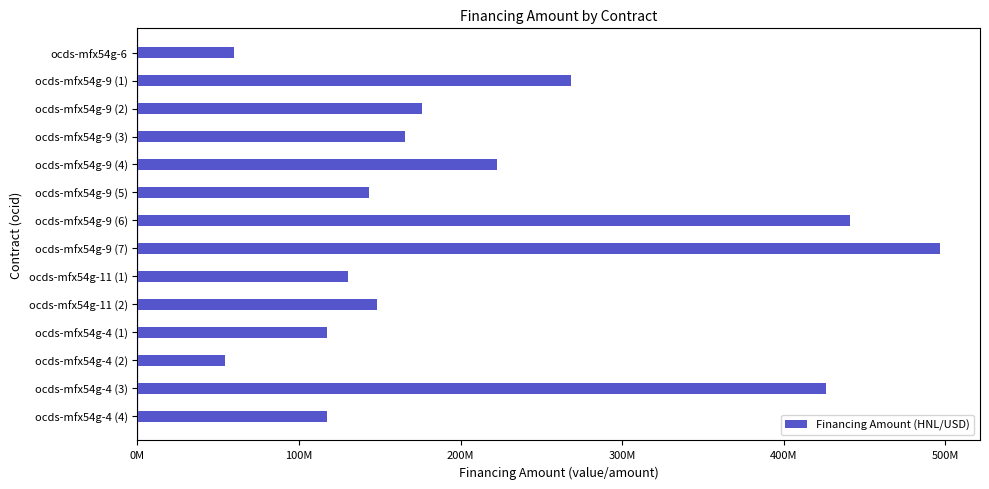

Does the chart contain any negative values?

No